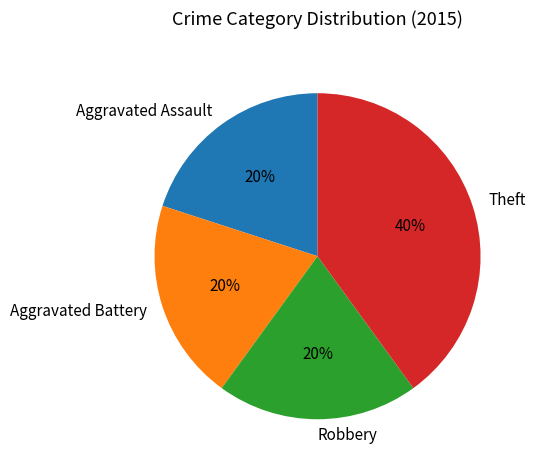

Count the number of slices in the pie.

4